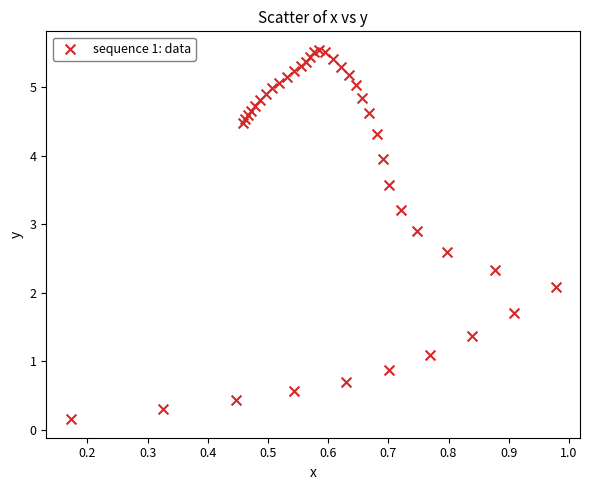

What Y value in the scatter plot is closest to 2?

2.1